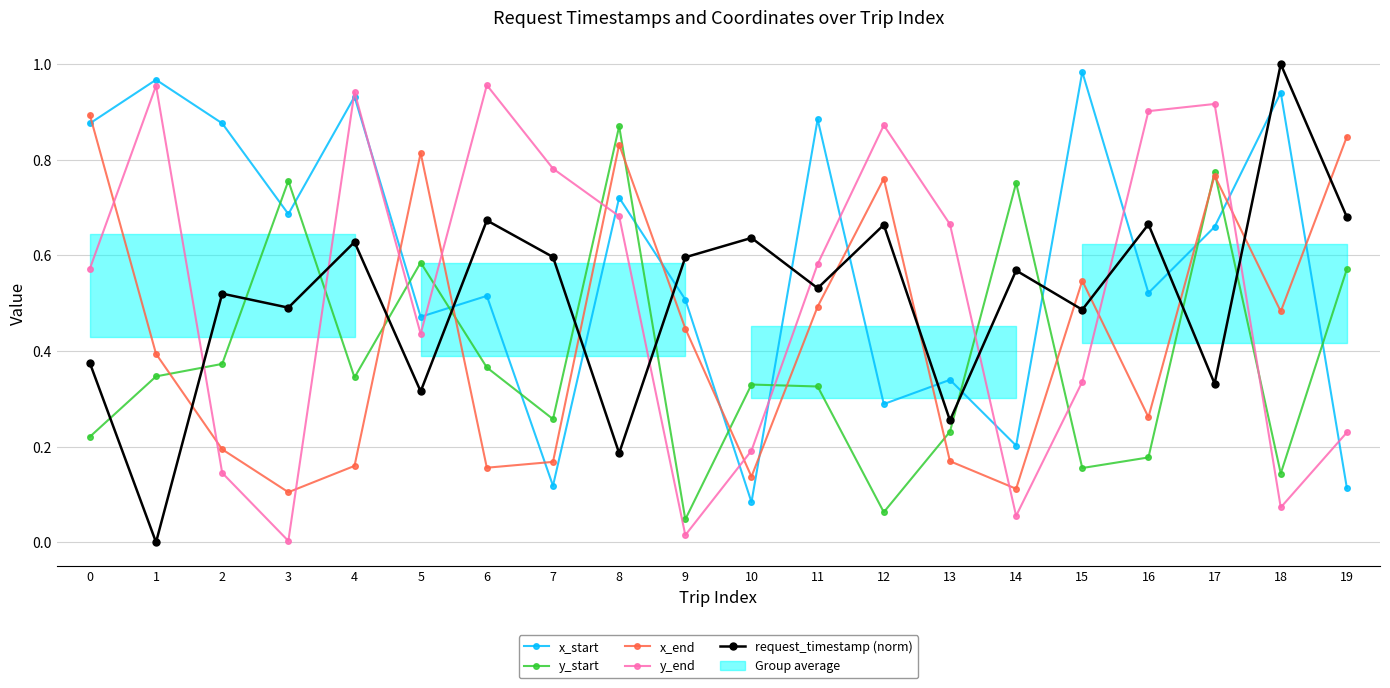

Between 3 and 17, which series saw the biggest shift?

y_end